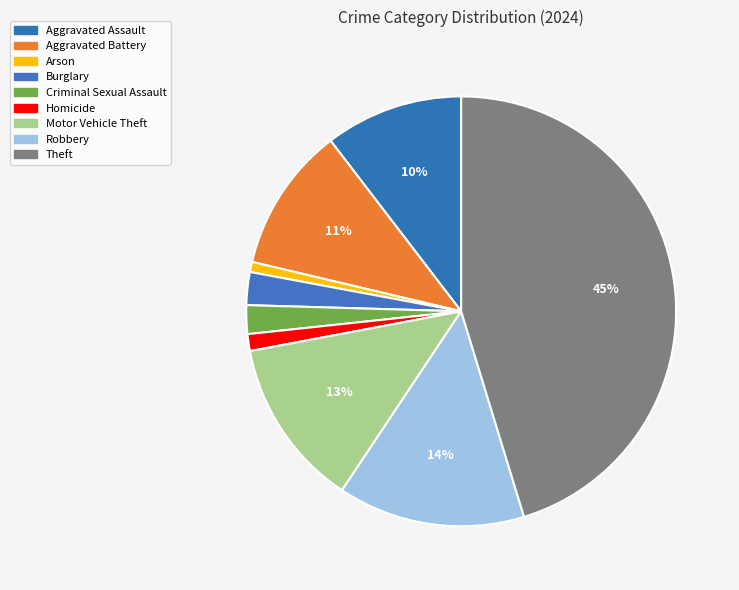

Which category has the smallest portion of the pie?

Arson